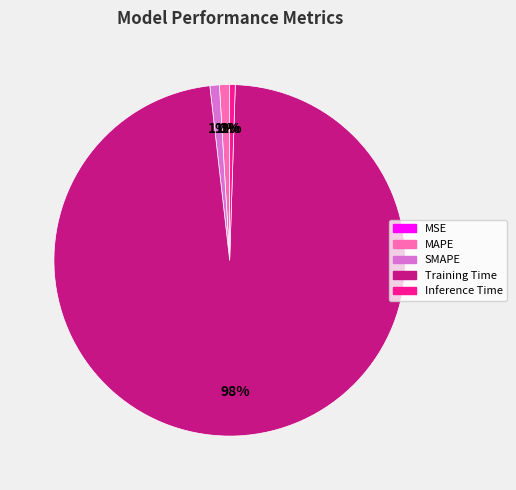

Is Inference Time the majority of the pie?

No